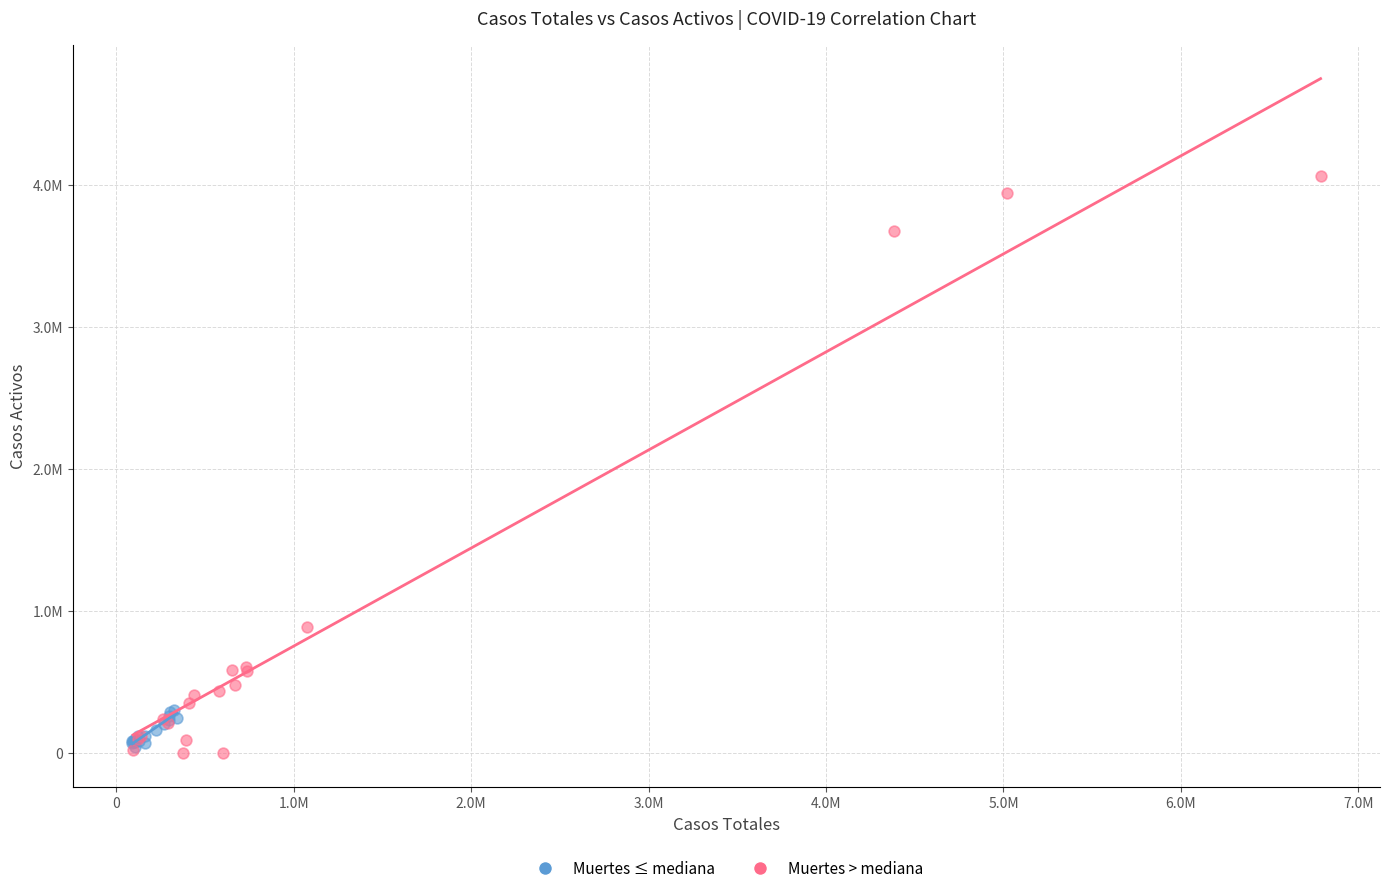

What are all the series names shown in the legend?

Muertes ≤ mediana, Muertes > mediana